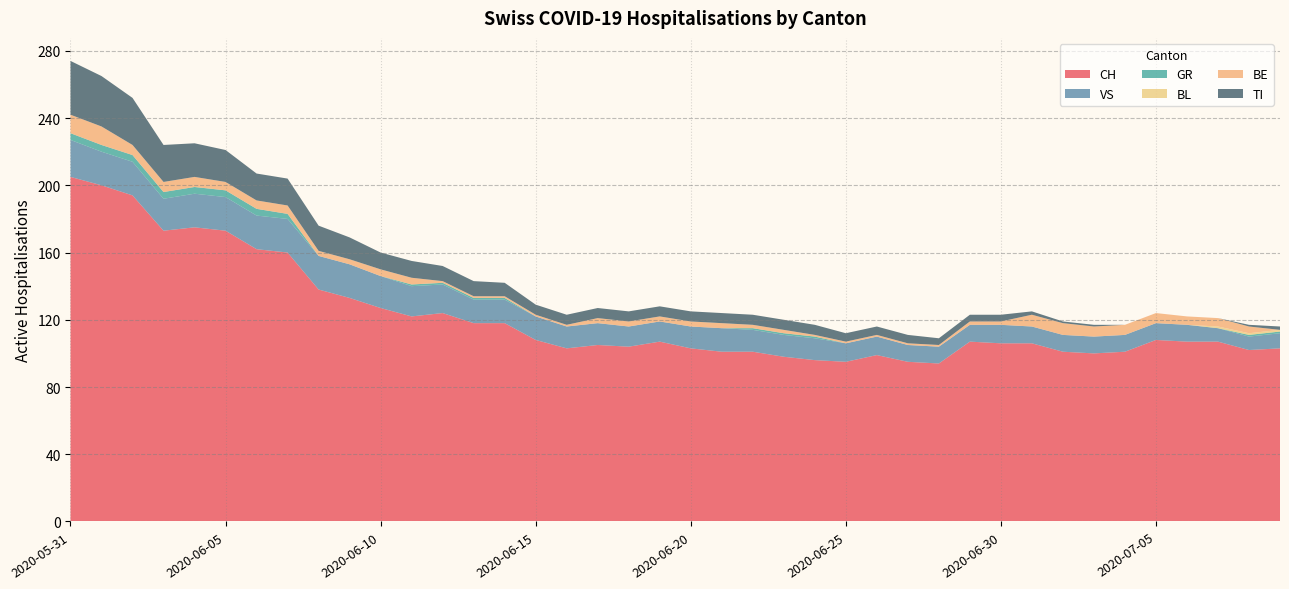

Reading left to right, what are all the values shown in this chart?

CH: 2020-05-31=205	2020-06-01=200	2020-06-02=194	2020-06-03=173	2020-06-04=175	2020-06-05=173	2020-06-06=162	2020-06-07=160	2020-06-08=138	2020-06-09=133	2020-06-10=127	2020-06-11=122	2020-06-12=124	2020-06-13=118	2020-06-14=118	2020-06-15=108	2020-06-16=103	2020-06-17=105	2020-06-18=104	2020-06-19=107	2020-06-20=103	2020-06-21=101	2020-06-22=101	2020-06-23=98	2020-06-24=96	2020-06-25=95	2020-06-26=99	2020-06-27=95	2020-06-28=94	2020-06-29=107	2020-06-30=106	2020-07-01=106	2020-07-02=101	2020-07-03=100	2020-07-04=101	2020-07-05=108	2020-07-06=107	2020-07-07=107	2020-07-08=102	2020-07-09=103
VS: 2020-05-31=22	2020-06-01=20	2020-06-02=20	2020-06-03=19	2020-06-04=20	2020-06-05=20	2020-06-06=20	2020-06-07=20	2020-06-08=20	2020-06-09=20	2020-06-10=19	2020-06-11=18	2020-06-12=17	2020-06-13=14	2020-06-14=14	2020-06-15=14	2020-06-16=13	2020-06-17=13	2020-06-18=12	2020-06-19=12	2020-06-20=13	2020-06-21=14	2020-06-22=13	2020-06-23=13	2020-06-24=13	2020-06-25=11	2020-06-26=11	2020-06-27=10	2020-06-28=10	2020-06-29=10	2020-06-30=11	2020-07-01=10	2020-07-02=10	2020-07-03=10	2020-07-04=10	2020-07-05=10	2020-07-06=10	2020-07-07=8	2020-07-08=8	2020-07-09=9
GR: 2020-05-31=4	2020-06-01=4	2020-06-02=4	2020-06-03=4	2020-06-04=4	2020-06-05=4	2020-06-06=4	2020-06-07=3	2020-06-08=0	2020-06-09=0	2020-06-10=0	2020-06-11=1	2020-06-12=1	2020-06-13=1	2020-06-14=1	2020-06-15=0	2020-06-16=0	2020-06-17=0	2020-06-18=0	2020-06-19=0	2020-06-20=0	2020-06-21=0	2020-06-22=1	2020-06-23=1	2020-06-24=1	2020-06-25=0	2020-06-26=0	2020-06-27=0	2020-06-28=0	2020-06-29=0	2020-06-30=0	2020-07-01=0	2020-07-02=0	2020-07-03=0	2020-07-04=0	2020-07-05=0	2020-07-06=0	2020-07-07=0	2020-07-08=1	2020-07-09=1
BL: 2020-05-31=0	2020-06-01=0	2020-06-02=0	2020-06-03=0	2020-06-04=0	2020-06-05=0	2020-06-06=0	2020-06-07=0	2020-06-08=0	2020-06-09=0	2020-06-10=0	2020-06-11=0	2020-06-12=0	2020-06-13=0	2020-06-14=0	2020-06-15=0	2020-06-16=0	2020-06-17=0	2020-06-18=0	2020-06-19=0	2020-06-20=0	2020-06-21=0	2020-06-22=0	2020-06-23=0	2020-06-24=0	2020-06-25=0	2020-06-26=0	2020-06-27=0	2020-06-28=0	2020-06-29=0	2020-06-30=0	2020-07-01=0	2020-07-02=0	2020-07-03=0	2020-07-04=0	2020-07-05=0	2020-07-06=0	2020-07-07=1	2020-07-08=1	2020-07-09=1
BE: 2020-05-31=11	2020-06-01=11	2020-06-02=6	2020-06-03=6	2020-06-04=6	2020-06-05=5	2020-06-06=5	2020-06-07=5	2020-06-08=3	2020-06-09=3	2020-06-10=4	2020-06-11=4	2020-06-12=1	2020-06-13=1	2020-06-14=1	2020-06-15=1	2020-06-16=1	2020-06-17=3	2020-06-18=3	2020-06-19=3	2020-06-20=3	2020-06-21=3	2020-06-22=2	2020-06-23=2	2020-06-24=1	2020-06-25=1	2020-06-26=1	2020-06-27=1	2020-06-28=1	2020-06-29=2	2020-06-30=2	2020-07-01=7	2020-07-02=7	2020-07-03=6	2020-07-04=6	2020-07-05=6	2020-07-06=5	2020-07-07=5	2020-07-08=4	2020-07-09=0
TI: 2020-05-31=32	2020-06-01=30	2020-06-02=28	2020-06-03=22	2020-06-04=20	2020-06-05=19	2020-06-06=16	2020-06-07=16	2020-06-08=15	2020-06-09=13	2020-06-10=10	2020-06-11=10	2020-06-12=9	2020-06-13=9	2020-06-14=8	2020-06-15=6	2020-06-16=6	2020-06-17=6	2020-06-18=6	2020-06-19=6	2020-06-20=6	2020-06-21=6	2020-06-22=6	2020-06-23=6	2020-06-24=6	2020-06-25=5	2020-06-26=5	2020-06-27=5	2020-06-28=4	2020-06-29=4	2020-06-30=4	2020-07-01=2	2020-07-02=1	2020-07-03=1	2020-07-04=0	2020-07-05=0	2020-07-06=0	2020-07-07=0	2020-07-08=1	2020-07-09=2